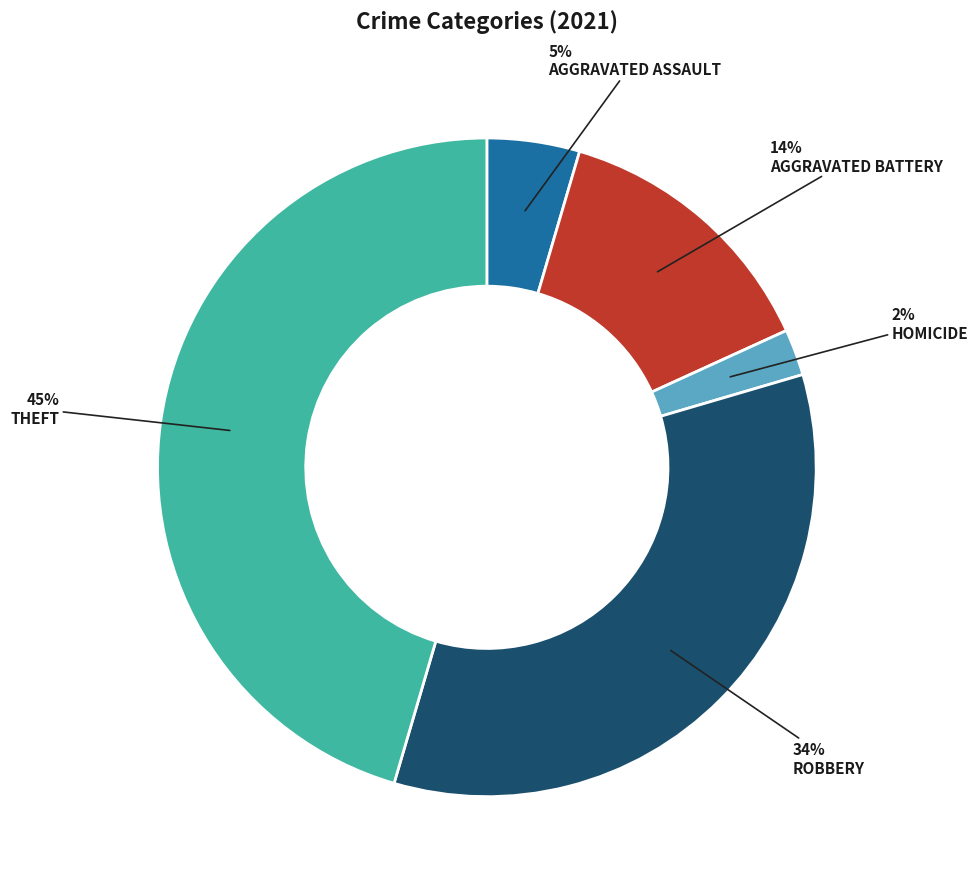

Is there any slice that represents more than half of the pie?

No